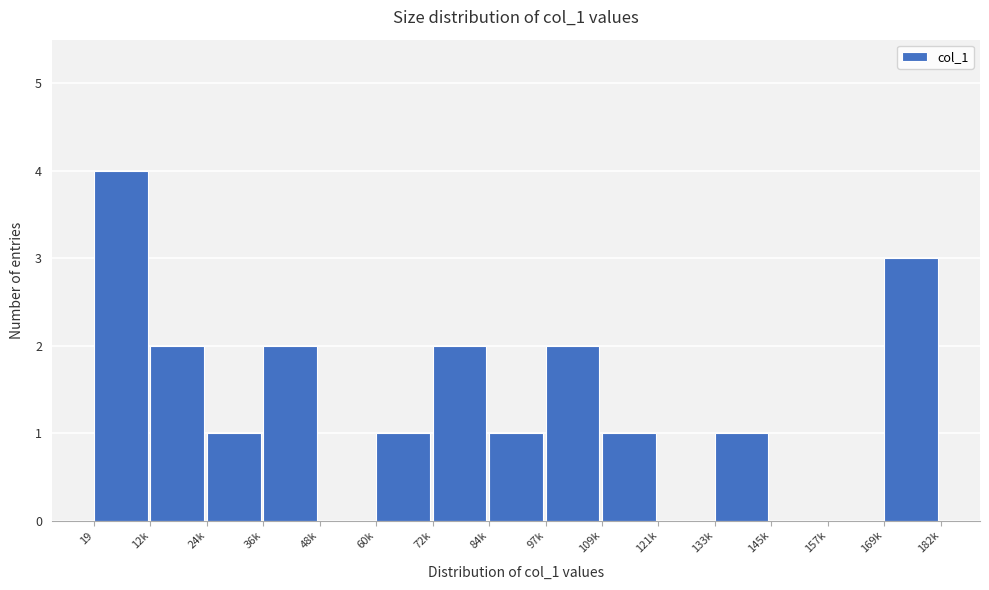

Reading left to right, list all the values displayed in this chart.

19=4	12k=2	24k=1	36k=2	48k=0	60k=1	72k=2	84k=1	97k=2	109k=1	121k=0	133k=1	145k=0	157k=0	169k=3